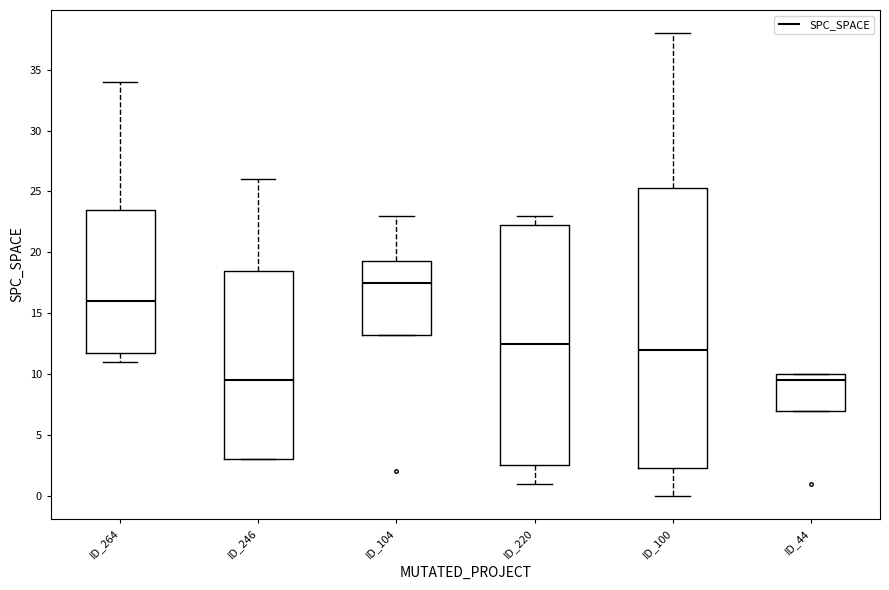

Reading left to right, read every box against the y-axis: the position of its median line, the range the box covers, and the ends of its whiskers. The values are not printed on the chart, so give them approximately, as read against the axis.

ID_264: median 16.0, box 12.0 to 23.5, whiskers 11.0 to 34.0
ID_246: median 9.5, box 3.0 to 18.5, whiskers 3.0 to 26.0
ID_104: median 17.5, box 13.5 to 19.5, whiskers 13.5 to 23.0
ID_220: median 12.5, box 2.5 to 22.5, whiskers 1.0 to 23.0
ID_100: median 12.0, box 2.5 to 25.5, whiskers 0.0 to 38.0
ID_44: median 9.5, box 7.0 to 10.0, whiskers 7.0 to 10.0